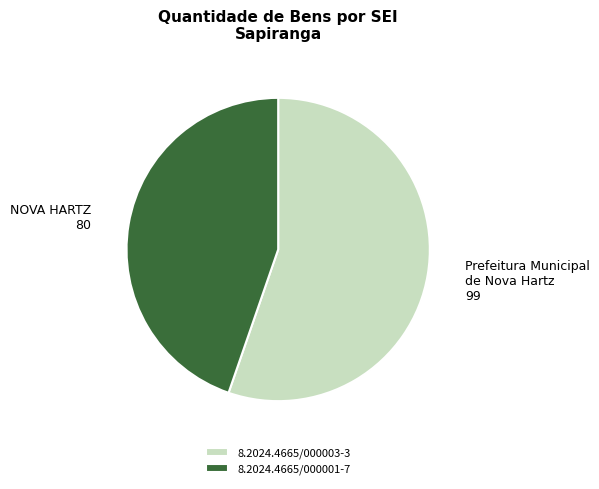

Combined, do 8.2024.4665/000001-7 and 8.2024.4665/000003-3 account for over 50%?

Yes